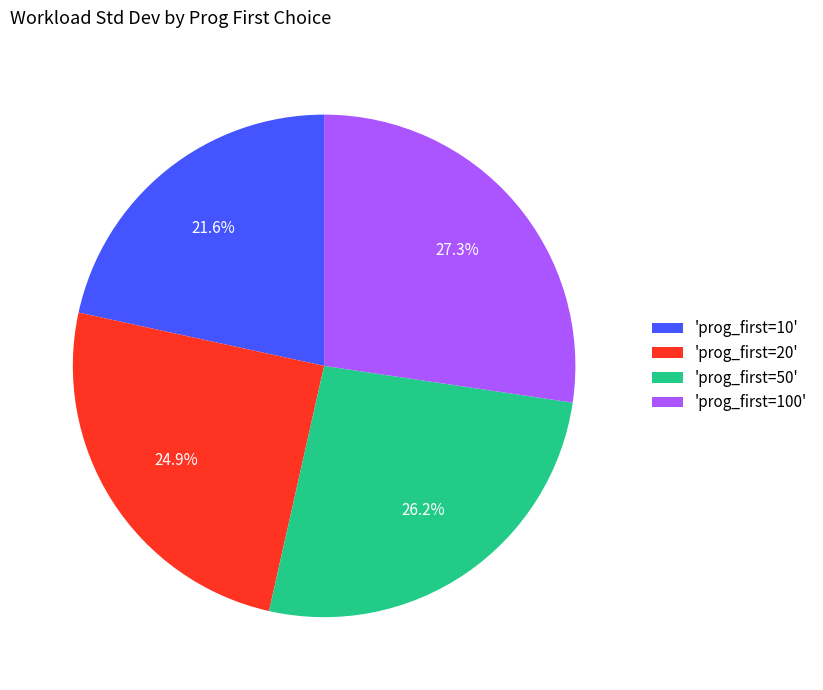

What is the ratio of the value at 'prog_first=20' to the value at 'prog_first=10'?

1.2